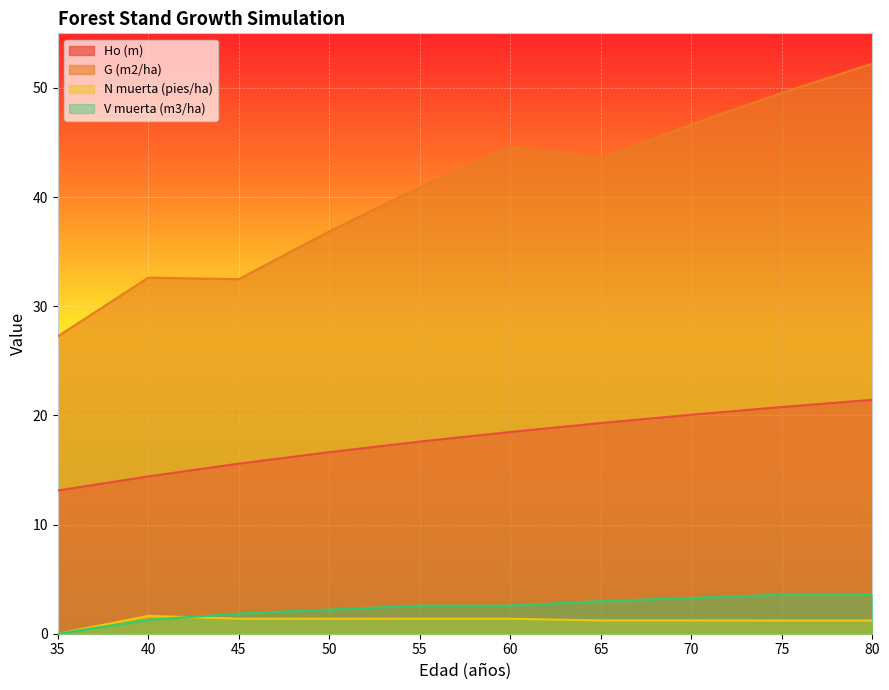

What is the total value across all series at 45?

51.3